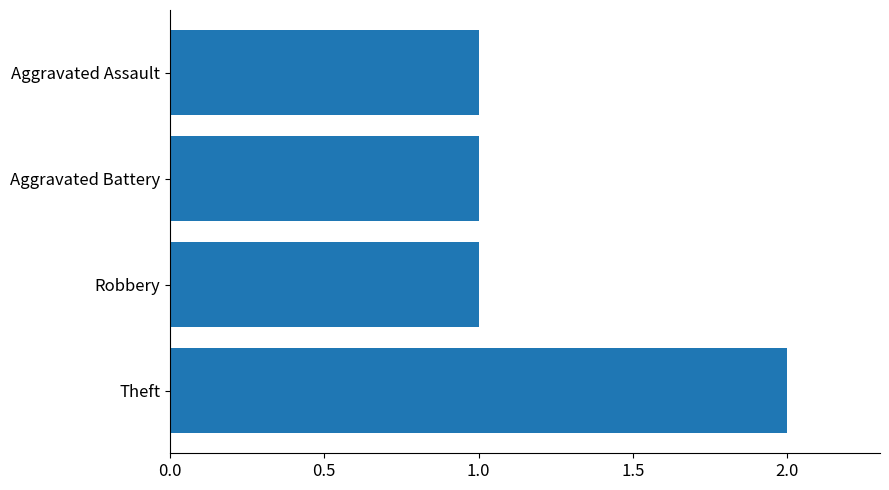

Reading top to bottom, extract all data points from this chart.

Aggravated Assault=1	Aggravated Battery=1	Robbery=1	Theft=2